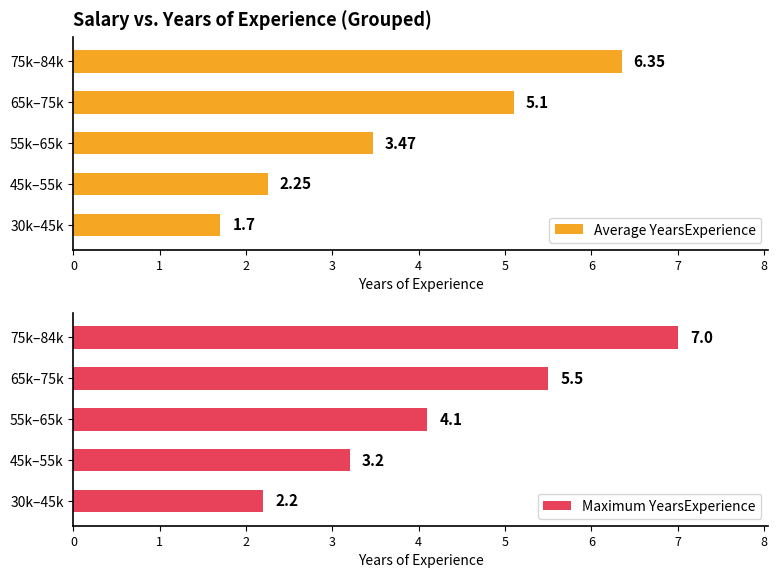

What is the difference between the Average YearsExperience values at 55k–65k and 75k–84k?

2.9